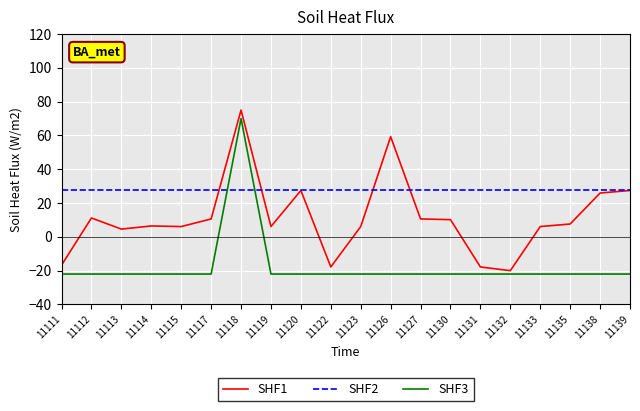

After their last crossing, which series has the higher values: SHF3 or SHF2?

SHF2